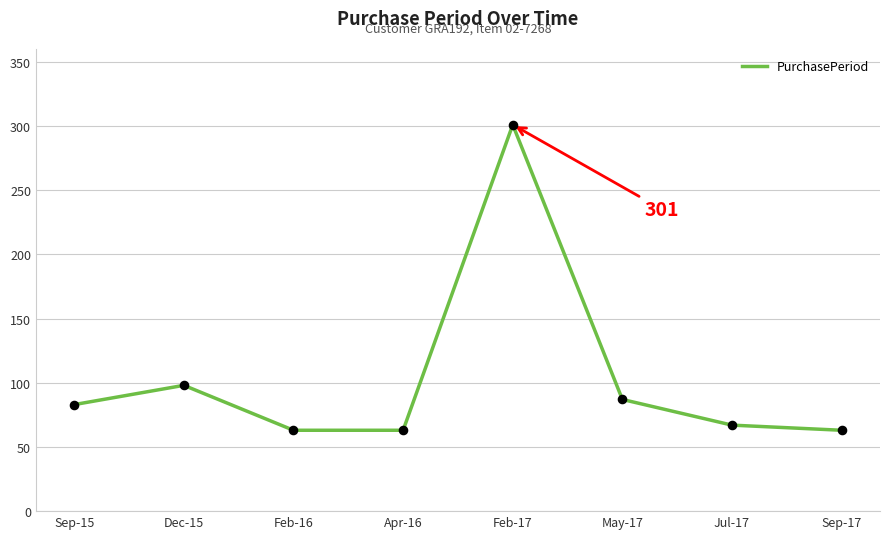

Approximately how many times larger is the value at Sep-15 compared to Apr-16?

1.3